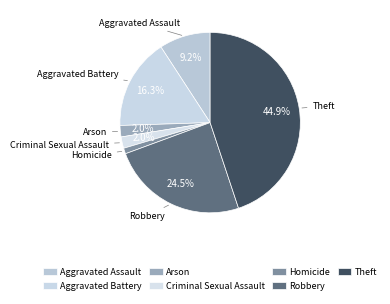

How many slices are in this pie chart?

7